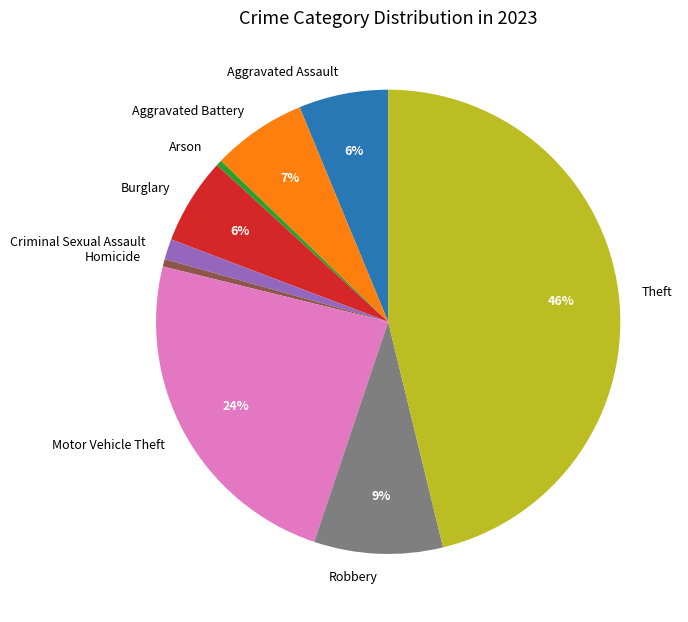

Count the number of slices in the pie.

9